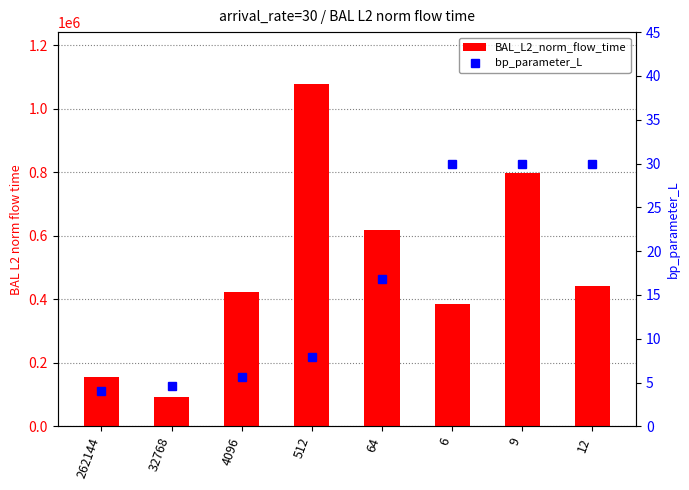

Rank the series by their average value, from highest to lowest.

BAL_L2_norm_flow_time, bp_parameter_L